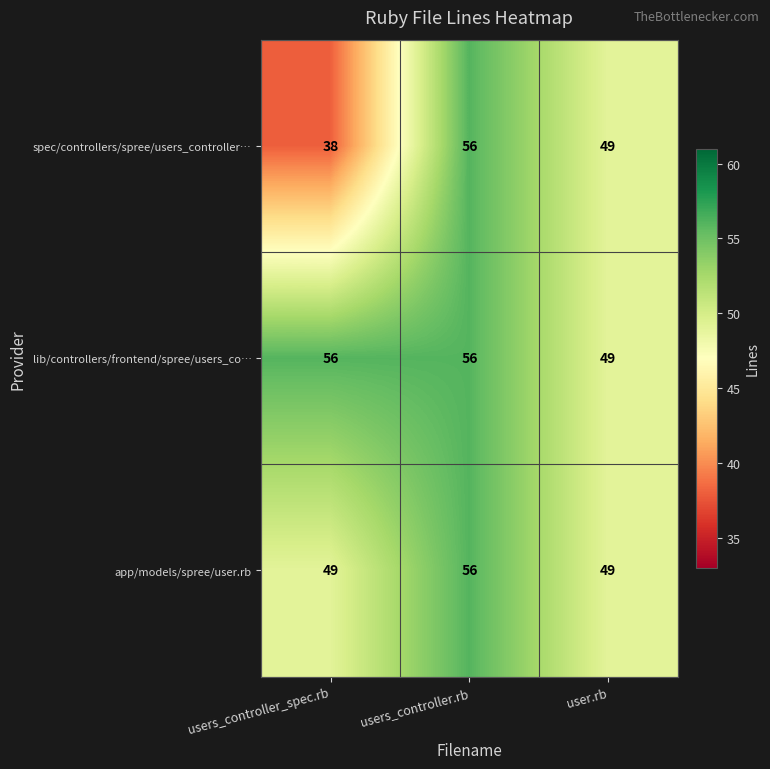

How many data points does each series have?

3